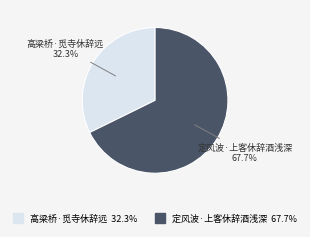

Is there a majority slice in this chart?

Yes